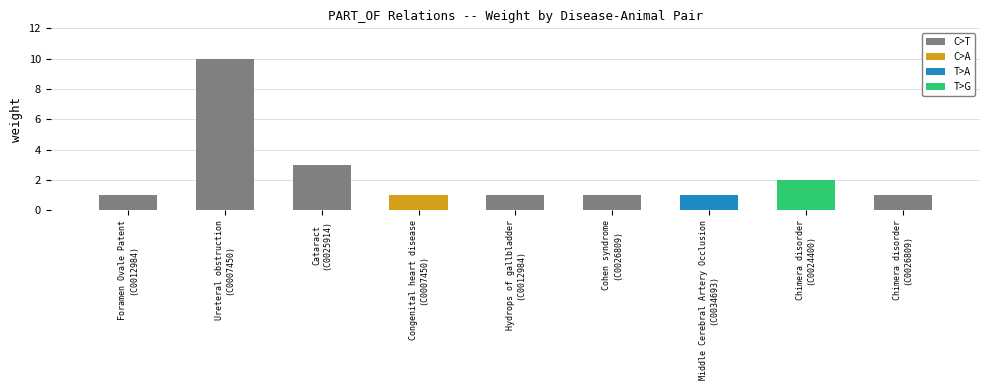

What is the smallest value displayed?

1